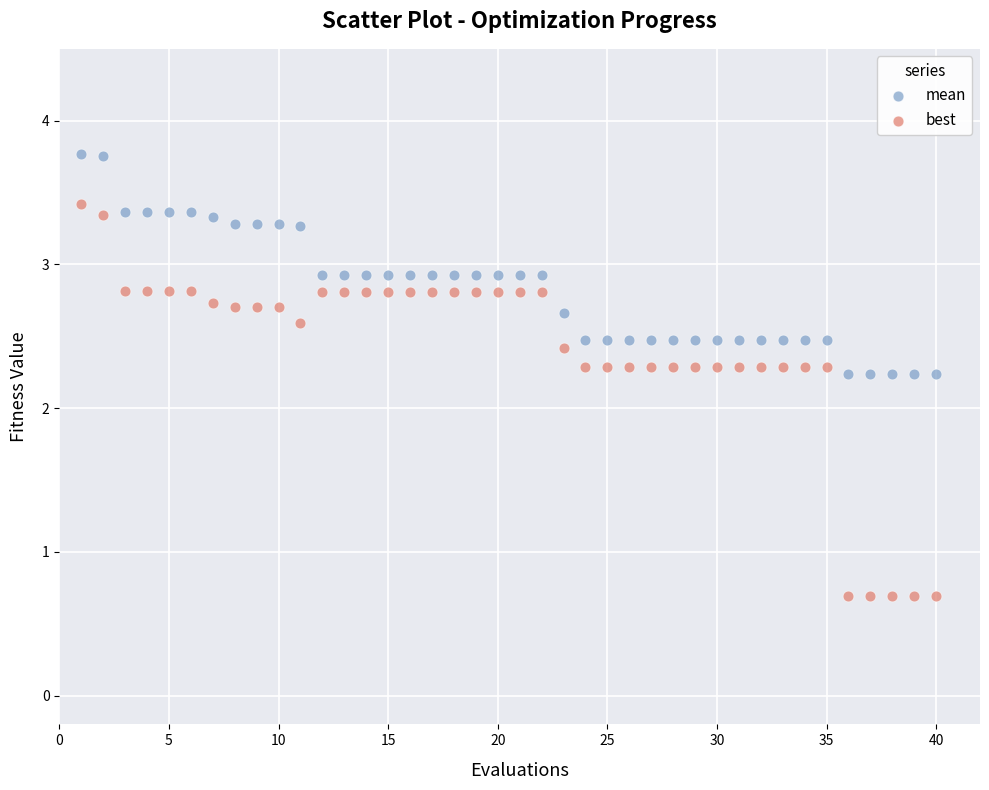

Which series contains the lowest Y value?

best